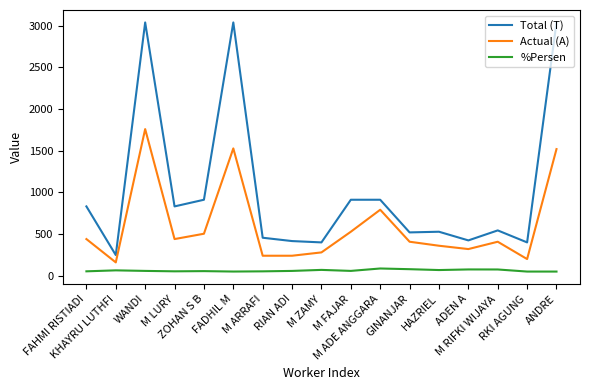

Is it true that Actual (A) equals 293.3 at M LURY?

False